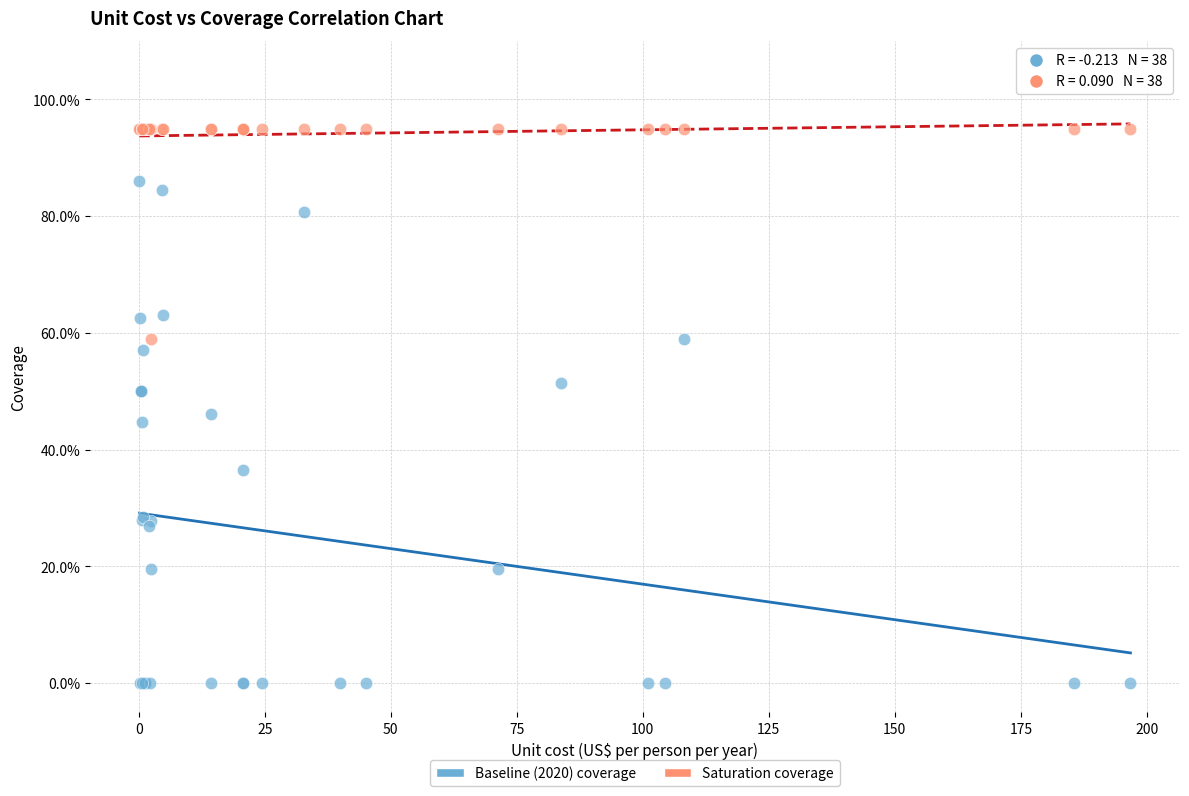

What are all the series names shown in the legend?

Baseline (2020) coverage, Saturation coverage